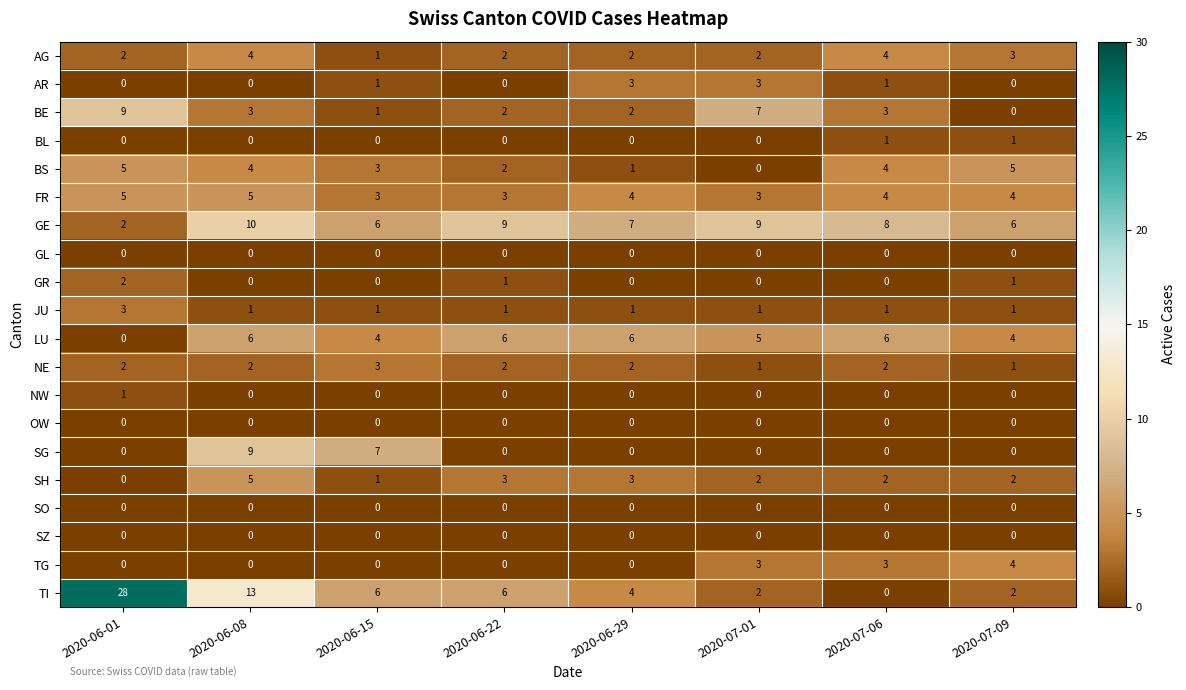

Which series has the largest total across all categories?

TI